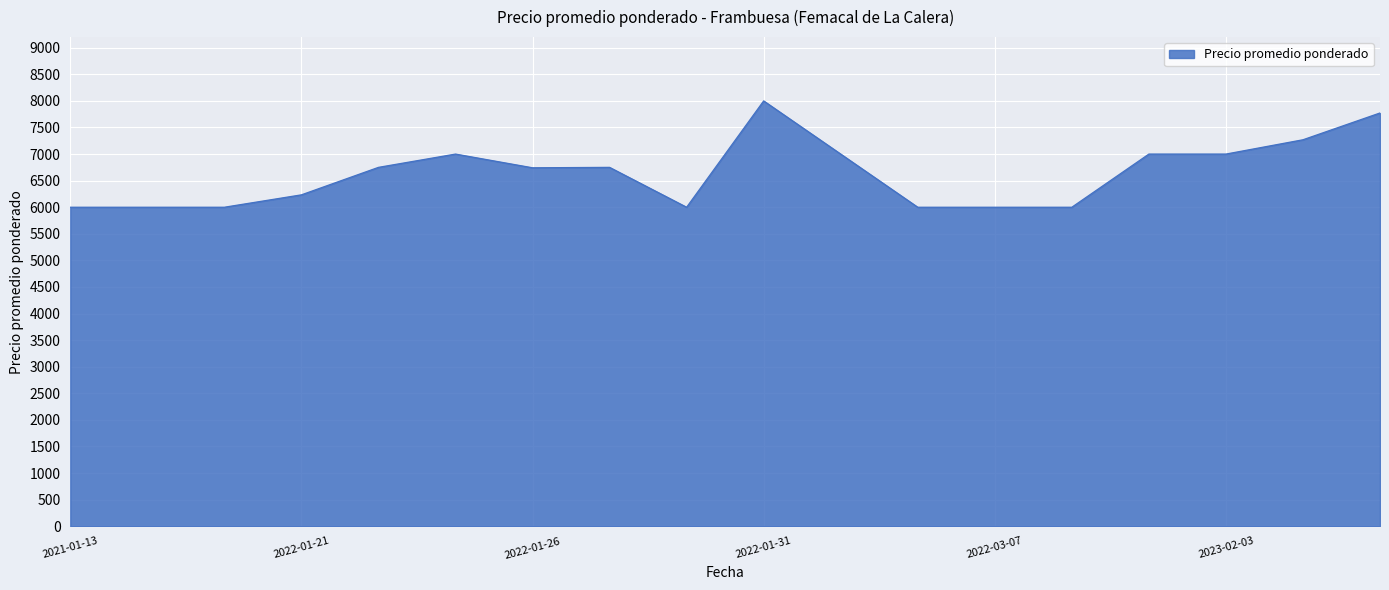

What is the greatest value displayed?

8000